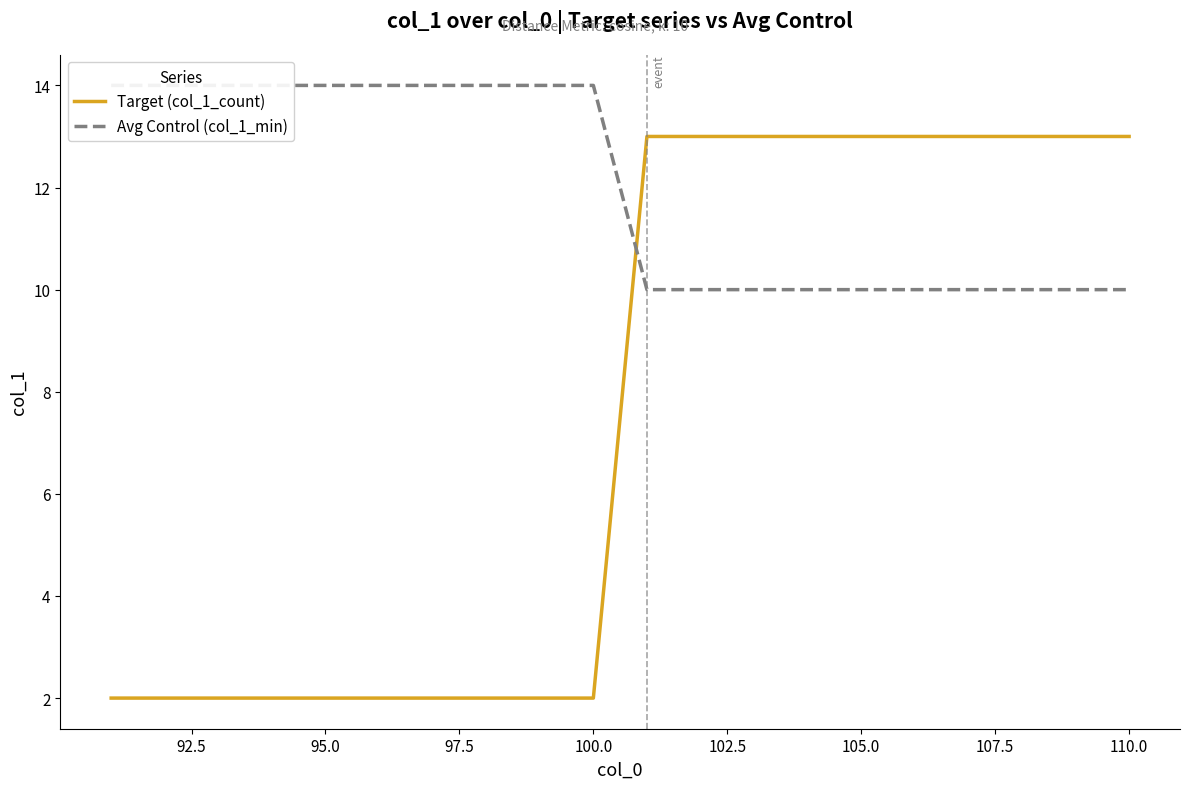

Between 97.5 and 105.0, which series saw the biggest shift?

Target (col_1_count)